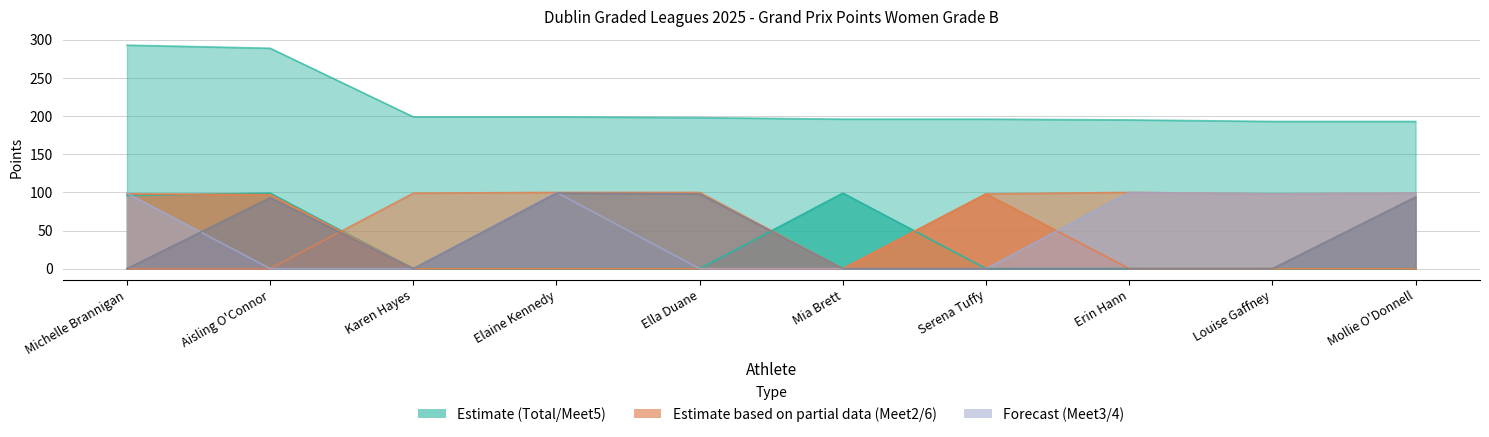

Is the value of Total Points at Karen Hayes greater than the value of Meet 4 Points at Mia Brett?

Yes